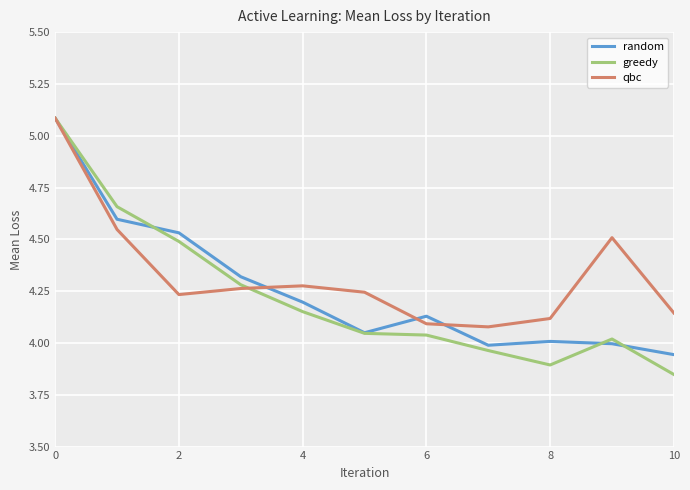

In random, how many points are higher than both neighbors (excluding endpoints)?

2